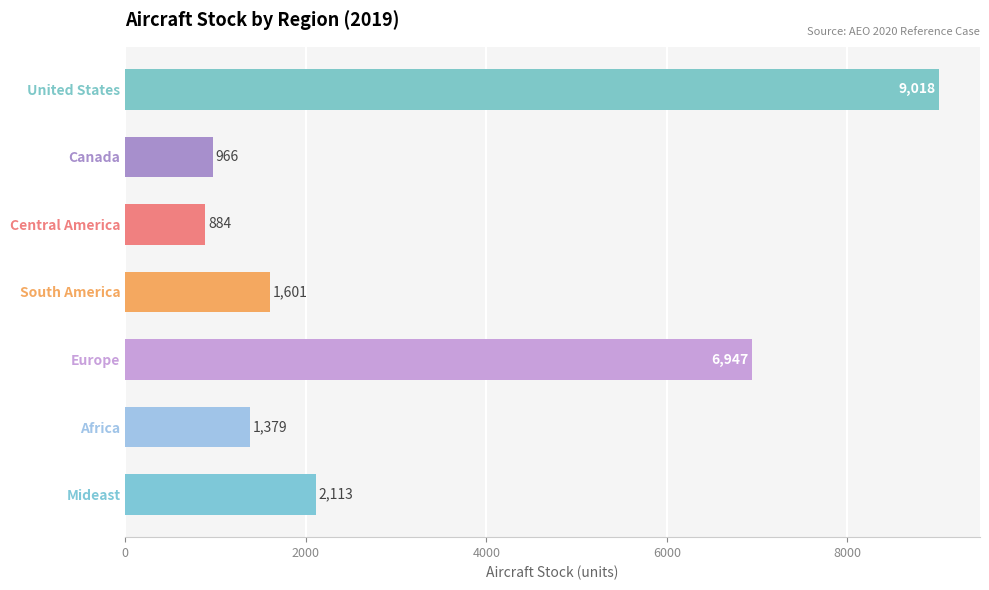

What is the difference between the maximum and minimum values?

8133.4